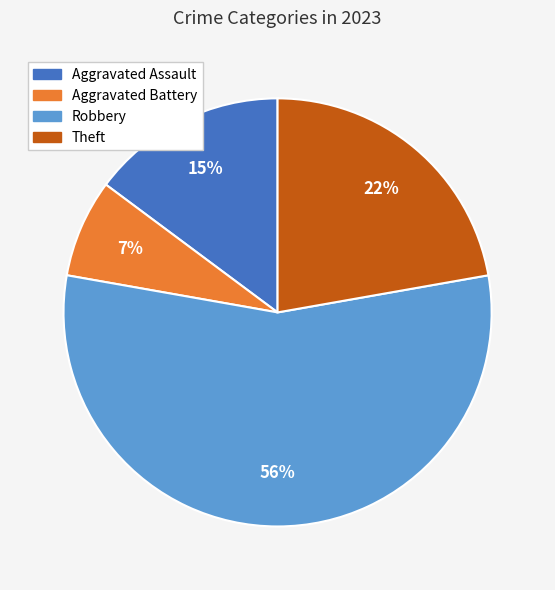

Which has a higher value, Robbery or Aggravated Assault?

Robbery